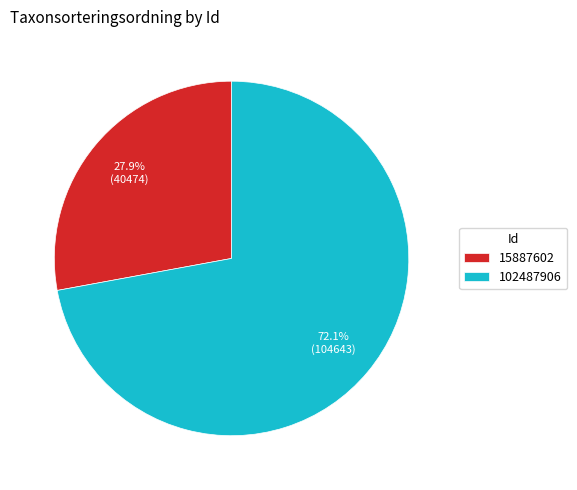

Which slice represents more than half of the pie?

102487906